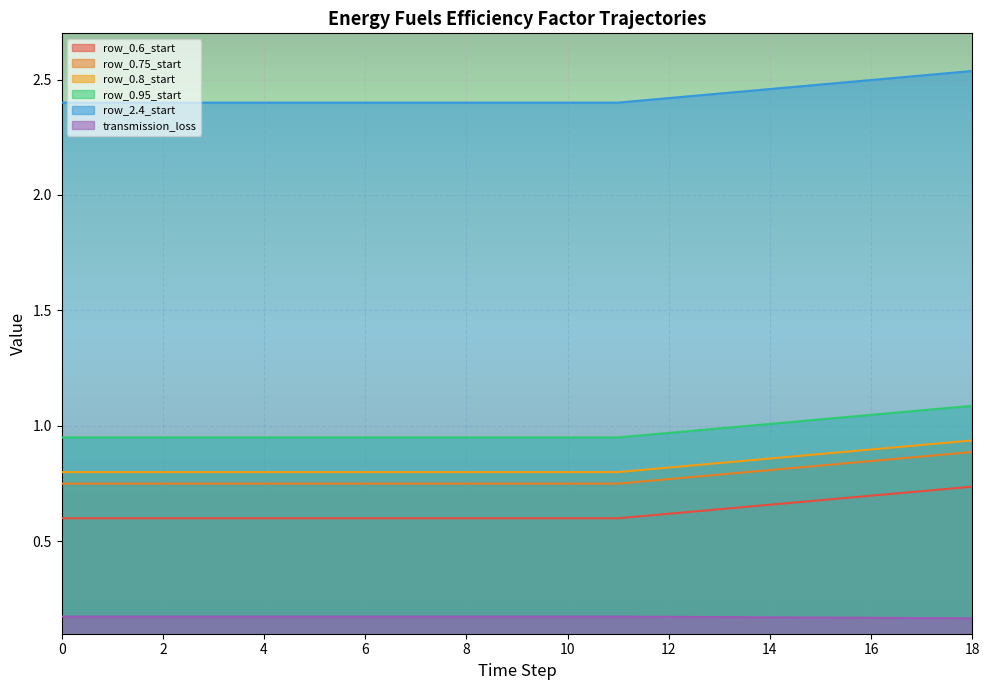

The transmission_loss series shows 0.2 at 10. True or false?

True